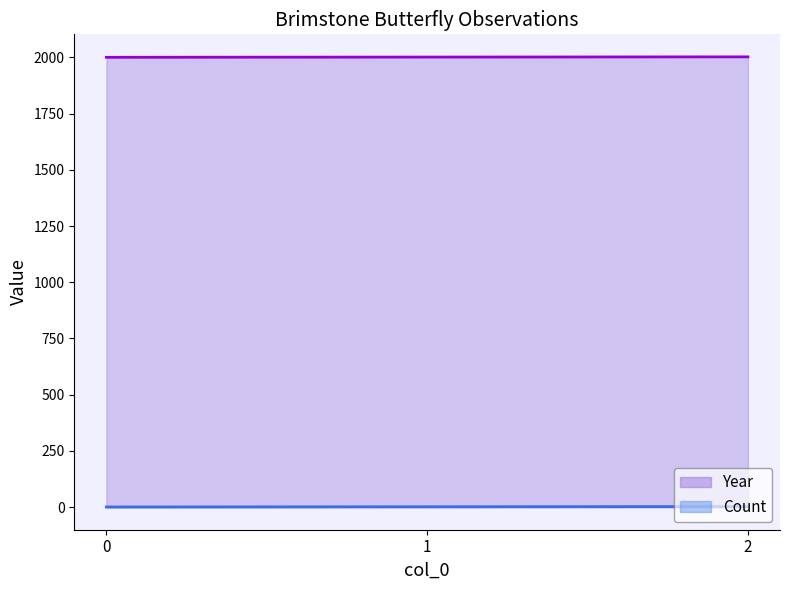

Rank the series by their average value, from highest to lowest.

Year, Count